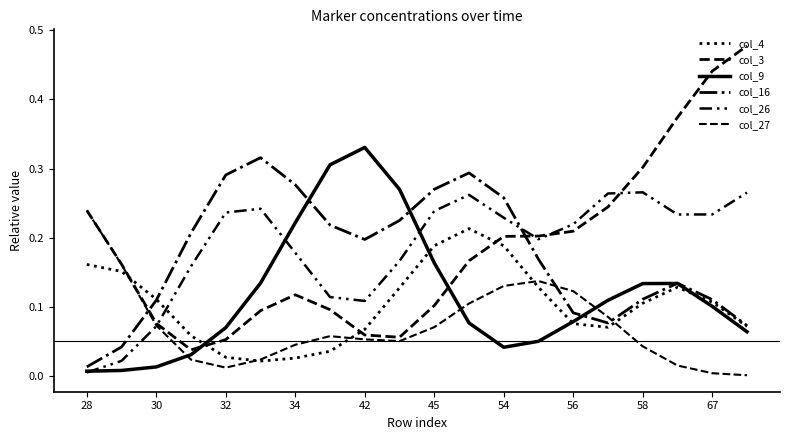

How many lines are shown in the chart?

6